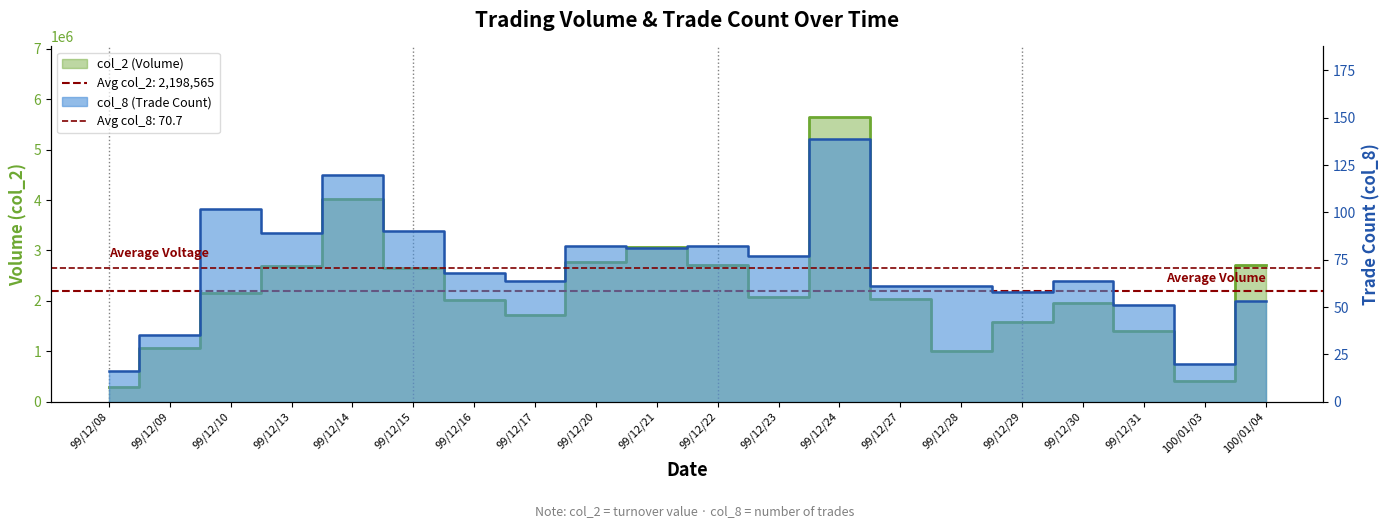

At which category does col_2 reach its first local peak?

99/12/14